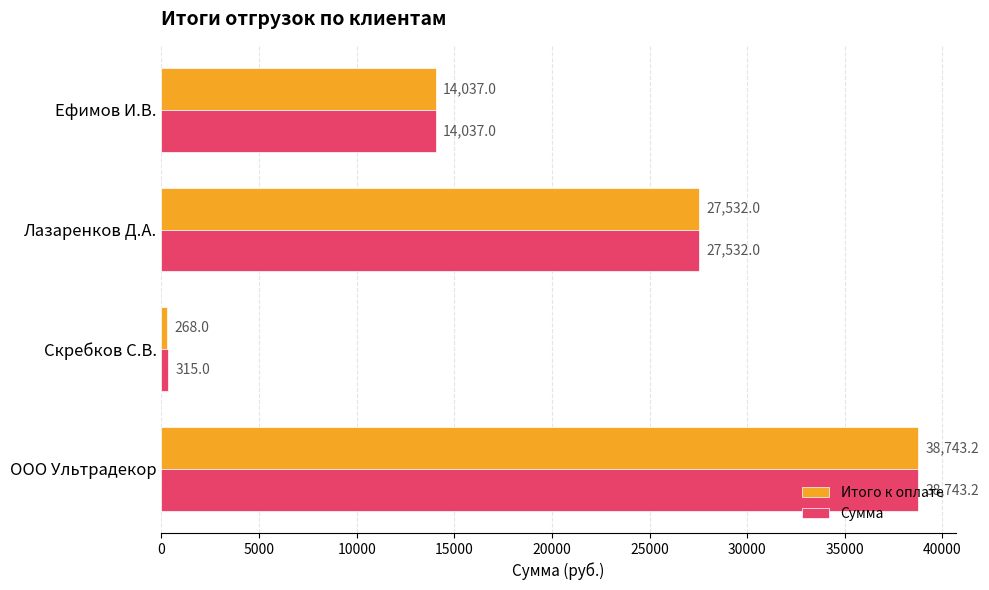

The Сумма series shows 22758.4 at Ефимов И.В.. True or false?

False